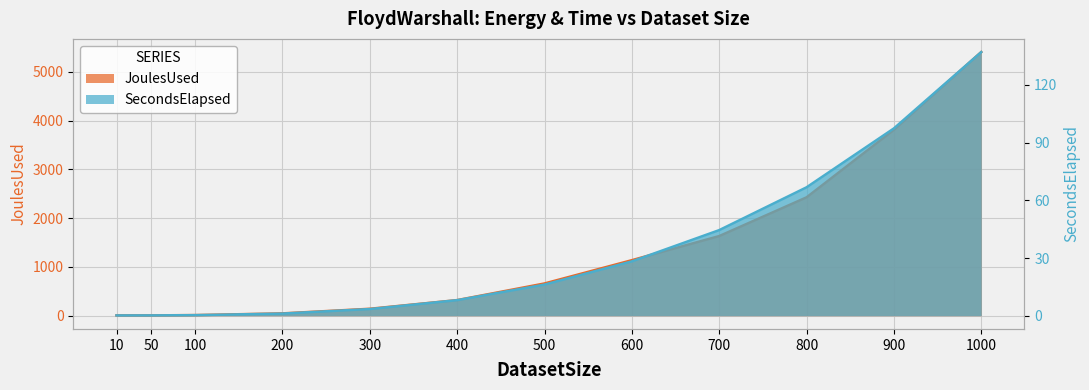

What is the average value of the JoulesUsed series?

1301.7